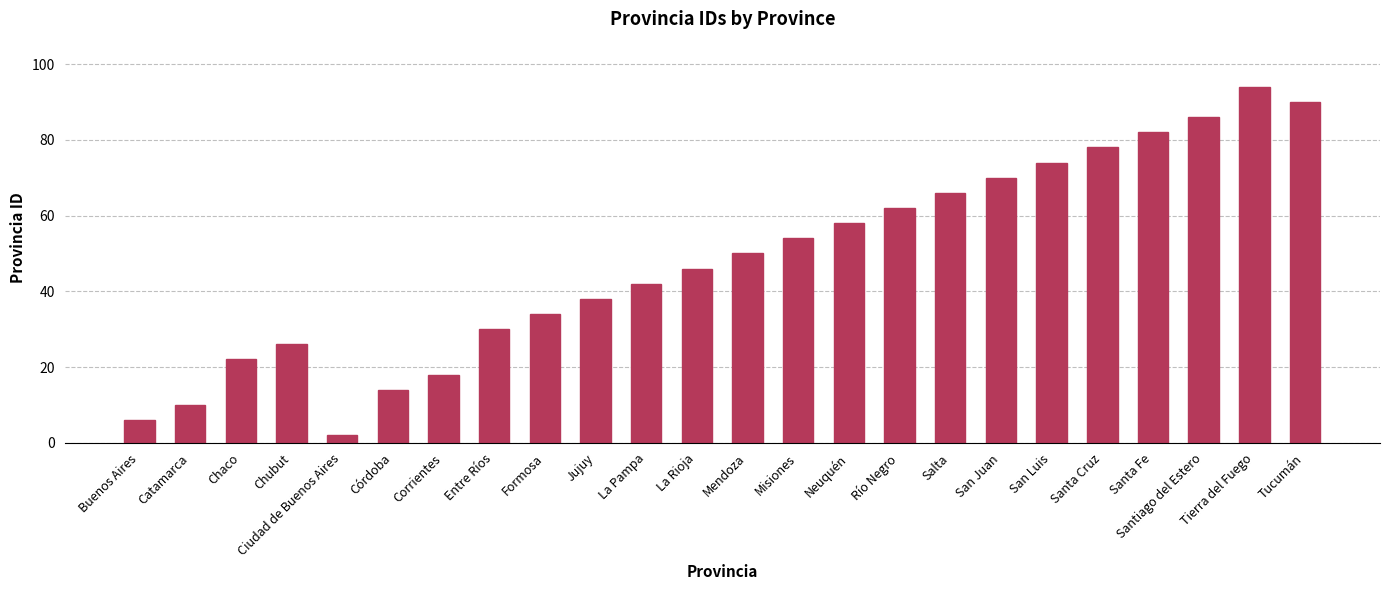

List the labels in order of value, smallest first.

Ciudad de Buenos Aires, Buenos Aires, Catamarca, Córdoba, Corrientes, Chaco, Chubut, Entre Ríos, Formosa, Jujuy, La Pampa, La Rioja, Mendoza, Misiones, Neuquén, Río Negro, Salta, San Juan, San Luis, Santa Cruz, Santa Fe, Santiago del Estero, Tucumán, Tierra del Fuego